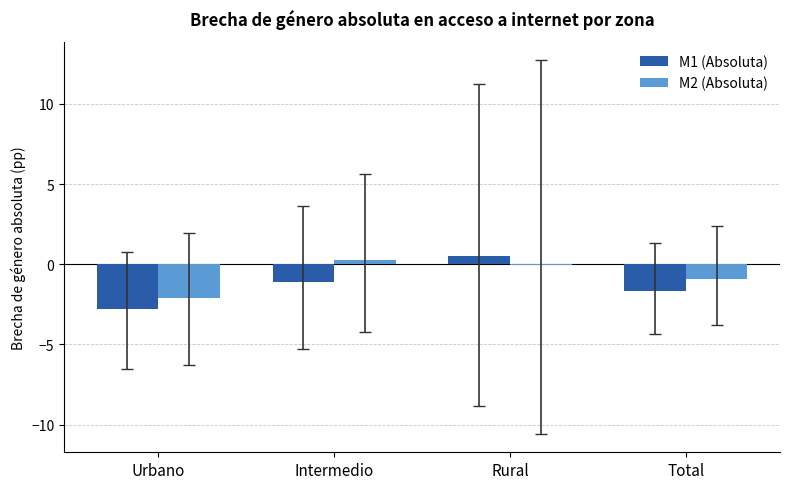

What is the total value across all series at Urbano?

-4.9